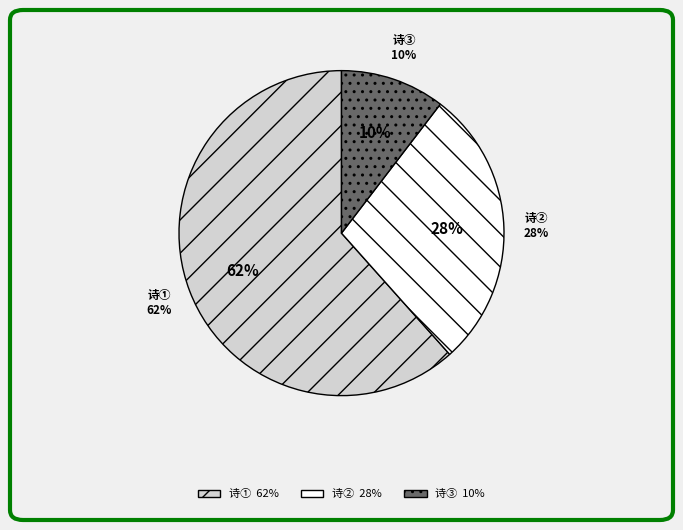

To the nearest percent, what is the difference between the 复用前韵答十五叔父任城相会见和诗任城有李白旧游处录于诗中 and 三叠前韵答十三狼见和 slice percentages?

34%